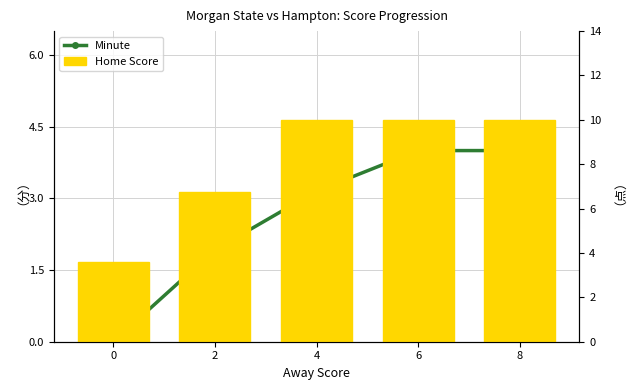

Reading right to left, transcribe all the data shown in this chart.

Minute: 8=4.0	6=4.0	4=3.2	2=1.9	0=0.0
Home Score: 8=10.0	6=10.0	4=10.0	2=6.8	0=3.6